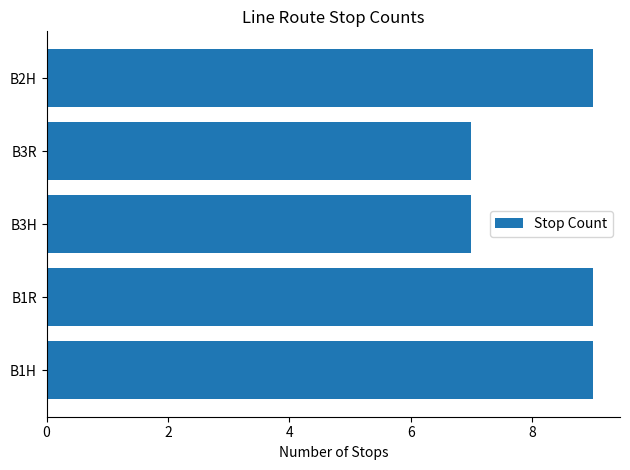

Reading bottom to top, what are all the values shown in this chart?

B1H=9	B1R=9	B3H=7	B3R=7	B2H=9